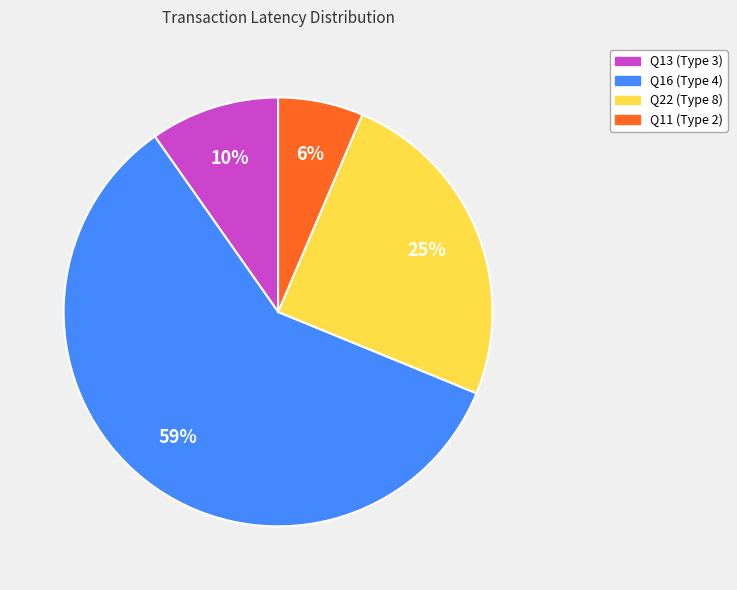

To the nearest percent, what percentage of the pie is Q16 (Type 4)?

59%